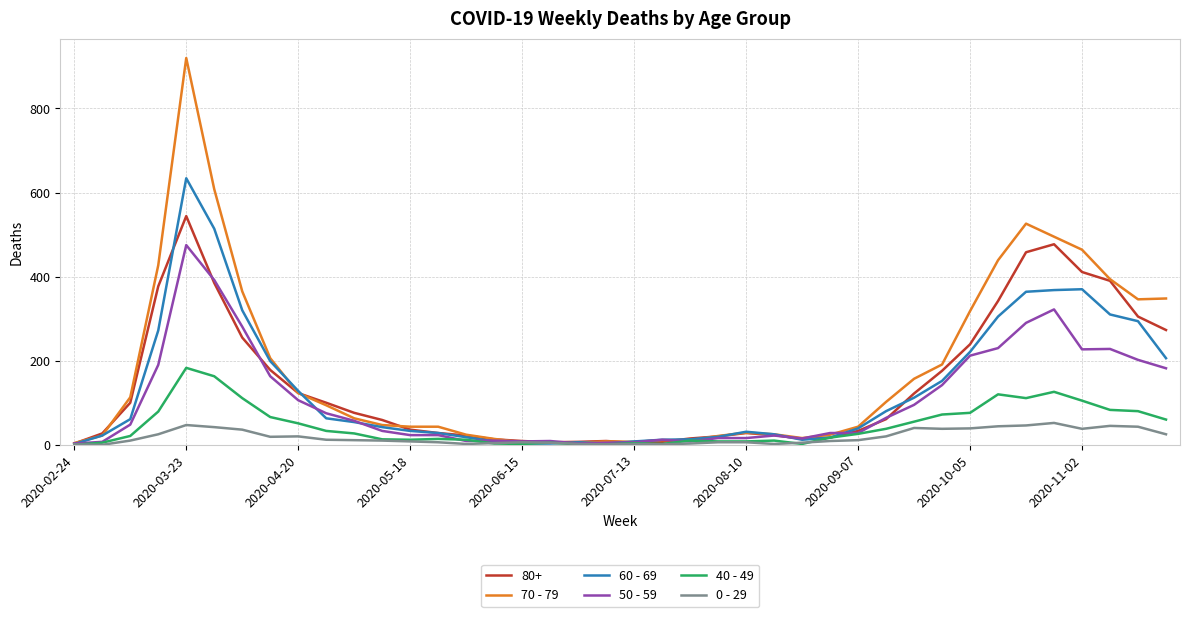

What is the sum of all 0 - 29 values?

742